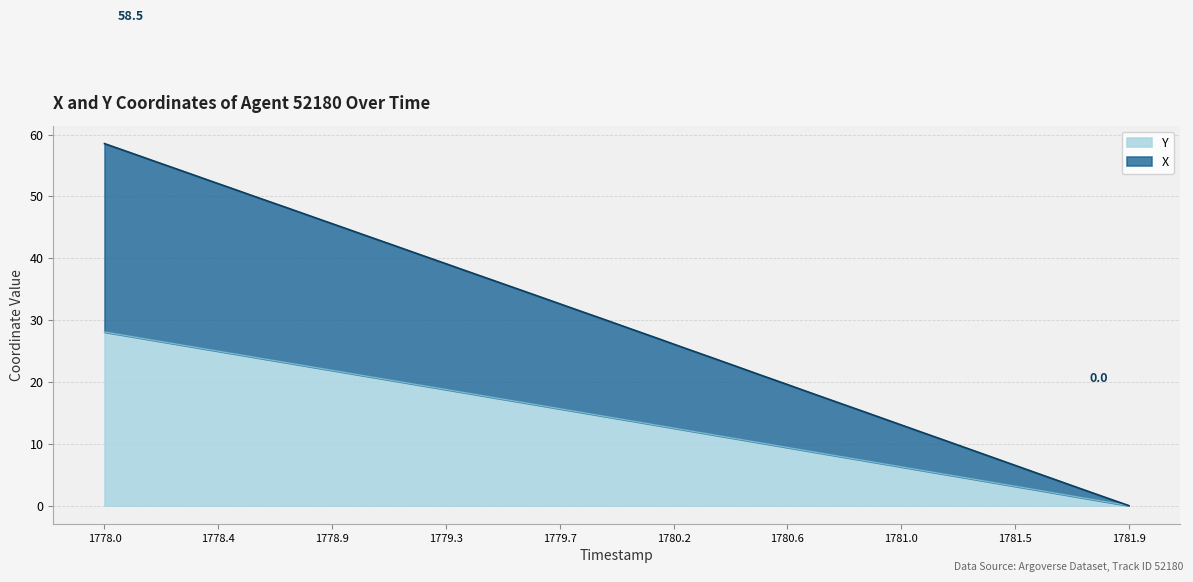

True or false: Y and X cross at least once.

False